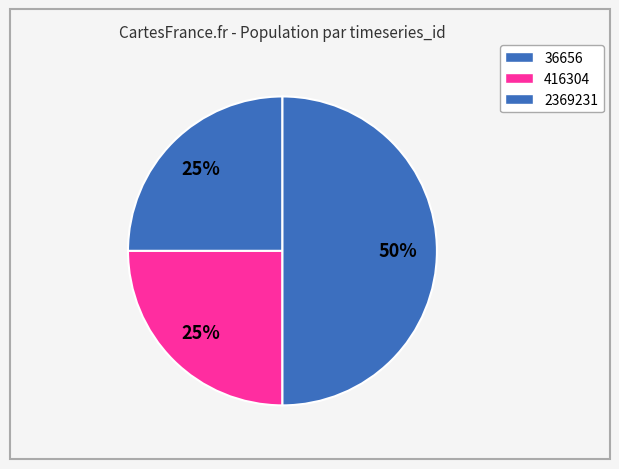

Does any single category account for the majority?

Yes